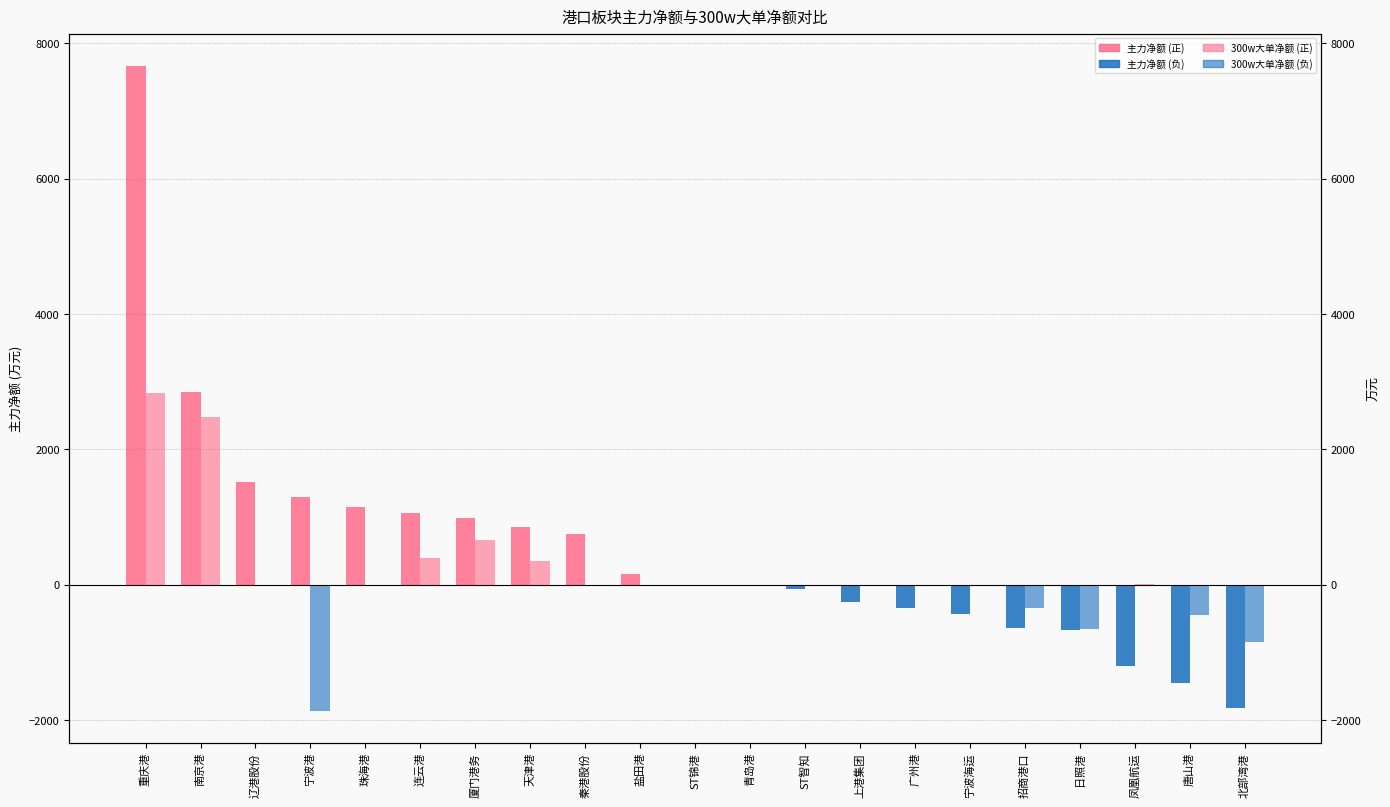

What is the sum of the 主力净额 values at 辽港股份 and 广州港?

1166.6